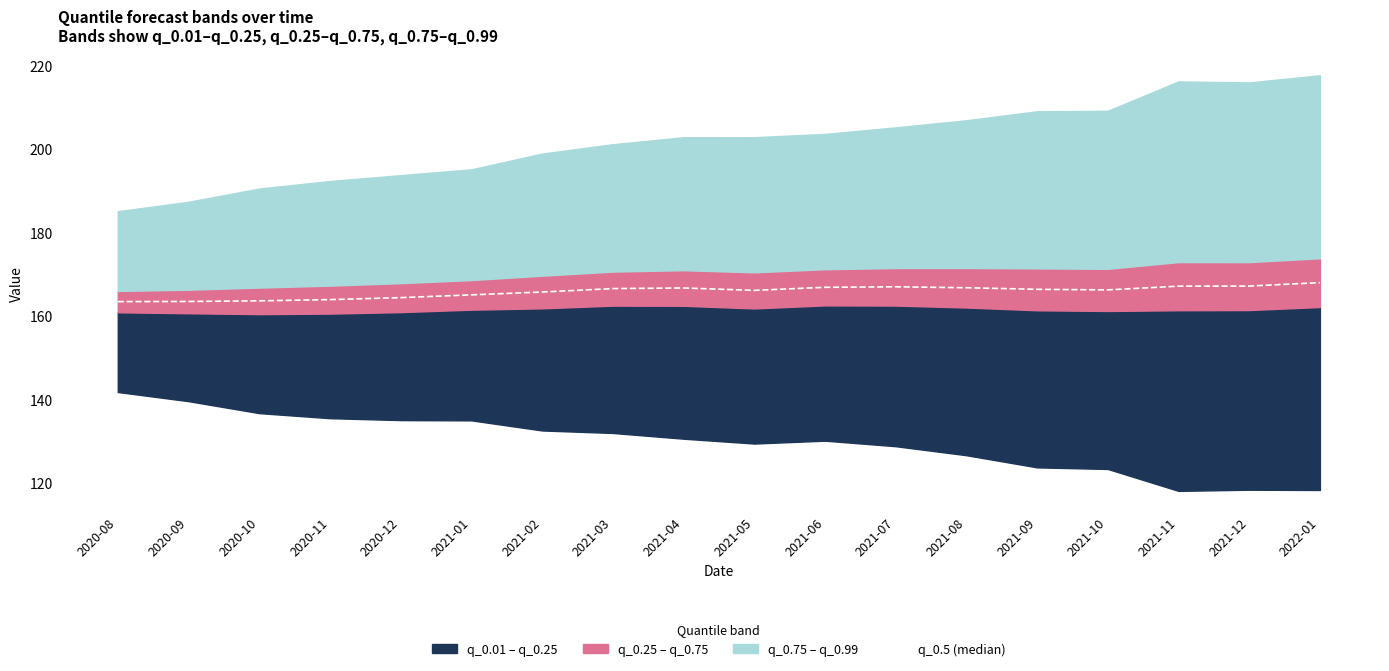

How many interior local peaks (higher than both neighbors) does the data have?

2